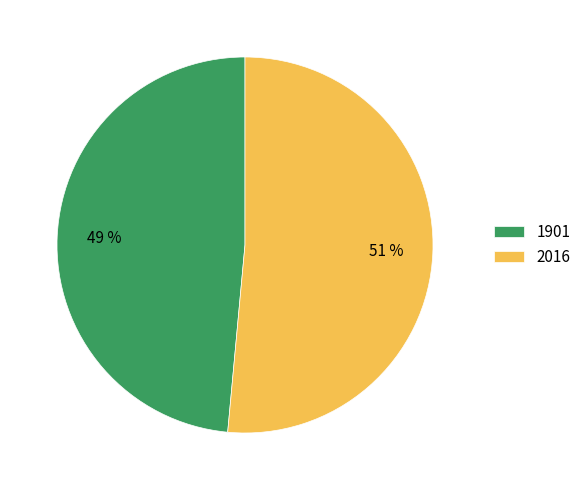

What percentage is the 2016 slice, to the nearest percent?

51%